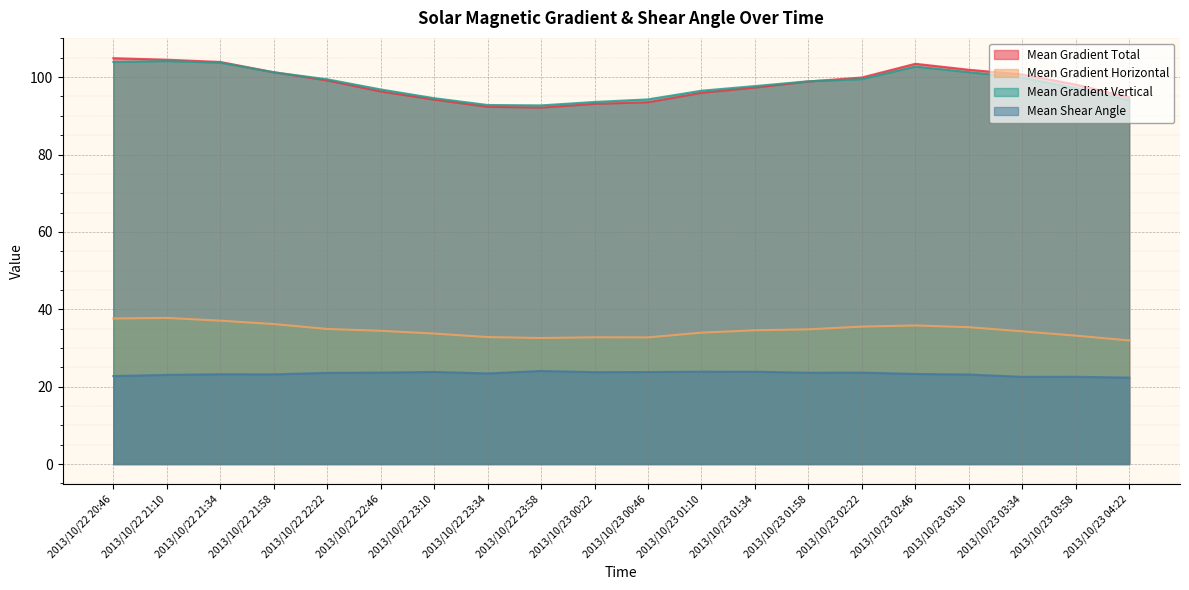

True or false: Mean Gradient Horizontal and Mean Gradient Total cross at least once.

False